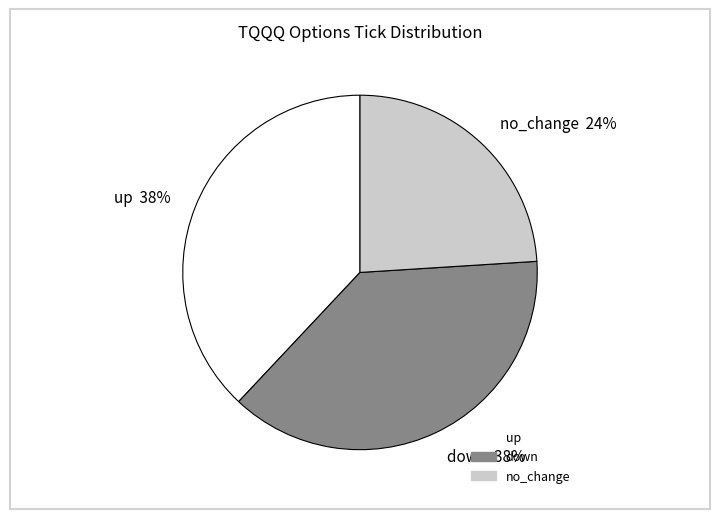

To the nearest percent, what is the combined percentage of down and up?

76%